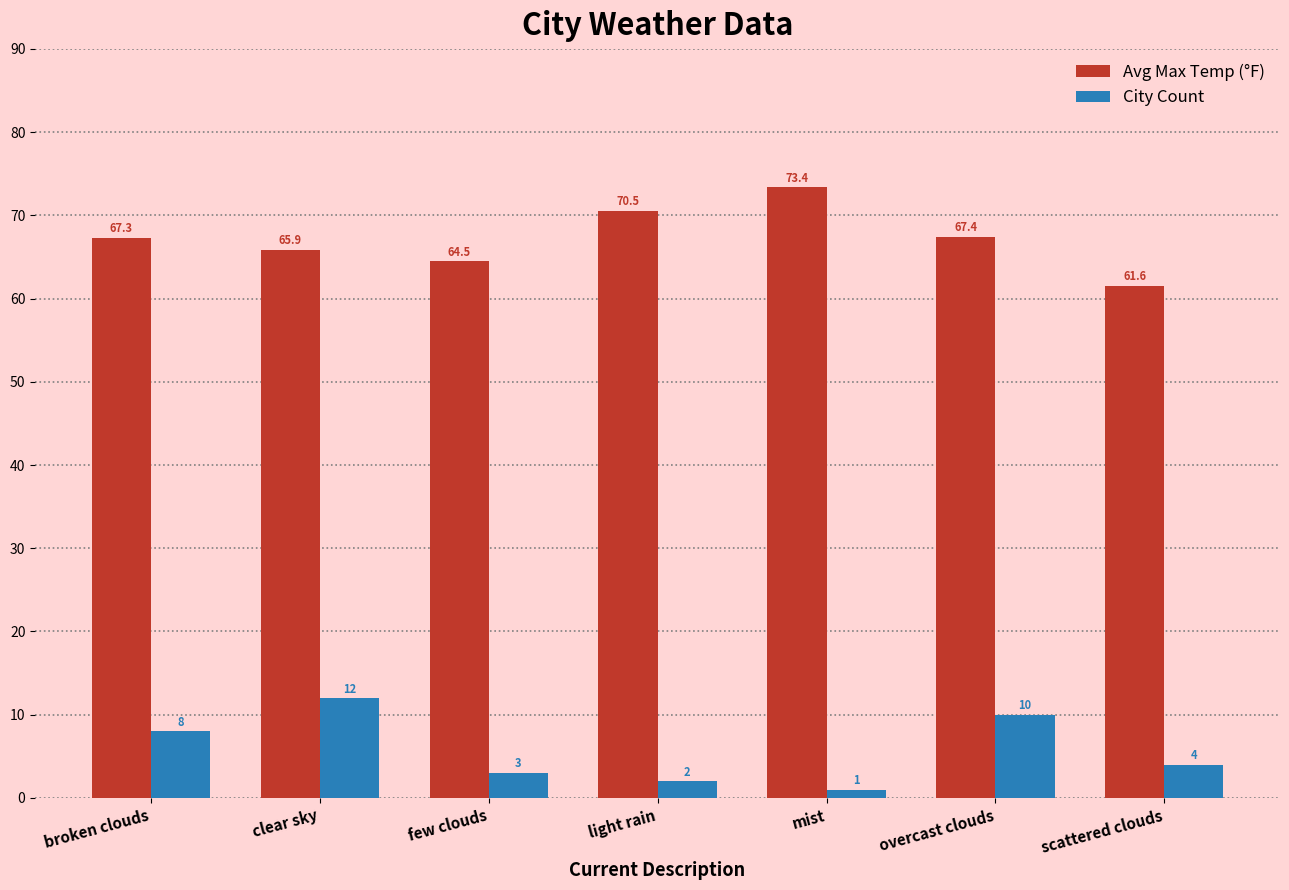

Which category has the lowest value across all series?

mist